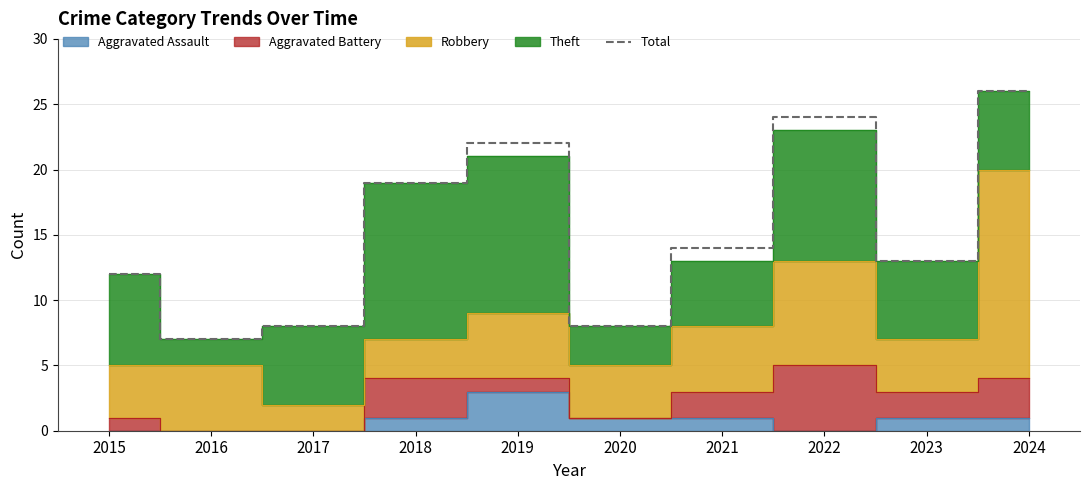

How many data points are above 14?

4